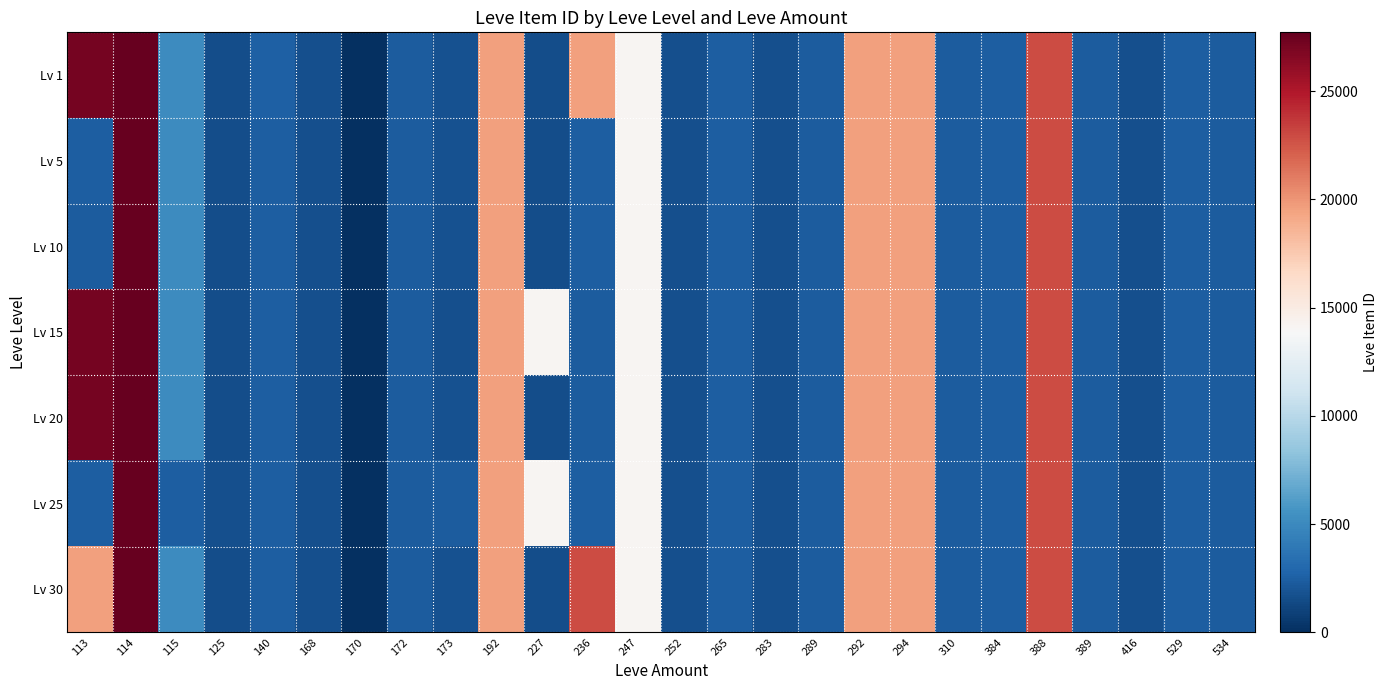

Reading left to right, what are all the values shown in this chart?

Lv 1: 113=27128	114=27713	115=5091	125=1602	140=2507	168=1648	170=0	172=2342	173=1753	192=19538	227=1605	236=19542	247=14149	252=1694	265=2420	283=1686	289=2318	292=19535	294=19546	310=2350	384=2397	388=22899	389=2321	416=1633	529=2419	534=2320
Lv 5: 113=2417	114=27713	115=5091	125=1602	140=2481	168=1648	170=0	172=2342	173=1753	192=19538	227=1605	236=2392	247=14149	252=1694	265=2420	283=1686	289=2318	292=19535	294=19546	310=2350	384=2397	388=22899	389=2321	416=1633	529=2419	534=2320
Lv 10: 113=2342	114=27713	115=5091	125=1602	140=2393	168=1684	170=0	172=2342	173=1753	192=19538	227=1605	236=2419	247=14149	252=1694	265=2420	283=1686	289=2318	292=19535	294=19546	310=2350	384=2397	388=22899	389=2321	416=1633	529=2419	534=2320
Lv 15: 113=27128	114=27713	115=5092	125=1609	140=2485	168=1694	170=0	172=2342	173=1686	192=19542	227=14149	236=2370	247=14149	252=1694	265=2420	283=1686	289=2318	292=19535	294=19546	310=2350	384=2397	388=22899	389=2321	416=1633	529=2419	534=2320
Lv 20: 113=27127	114=27713	115=5091	125=1609	140=2485	168=1694	170=0	172=2342	173=1753	192=19538	227=1605	236=2370	247=14149	252=1694	265=2420	283=1686	289=2318	292=19535	294=19546	310=2350	384=2397	388=22899	389=2321	416=1633	529=2419	534=2320
Lv 25: 113=2421	114=27713	115=2485	125=1625	140=2485	168=1686	170=0	172=2350	173=2320	192=19514	227=14149	236=2397	247=14149	252=1694	265=2421	283=1686	289=2318	292=19535	294=19546	310=2350	384=2397	388=22899	389=2321	416=1633	529=2419	534=2320
Lv 30: 113=19514	114=27713	115=5091	125=1609	140=2485	168=1686	170=0	172=2342	173=1753	192=19538	227=1605	236=22899	247=14149	252=1694	265=2420	283=1686	289=2318	292=19535	294=19546	310=2350	384=2397	388=22899	389=2321	416=1633	529=2419	534=2320